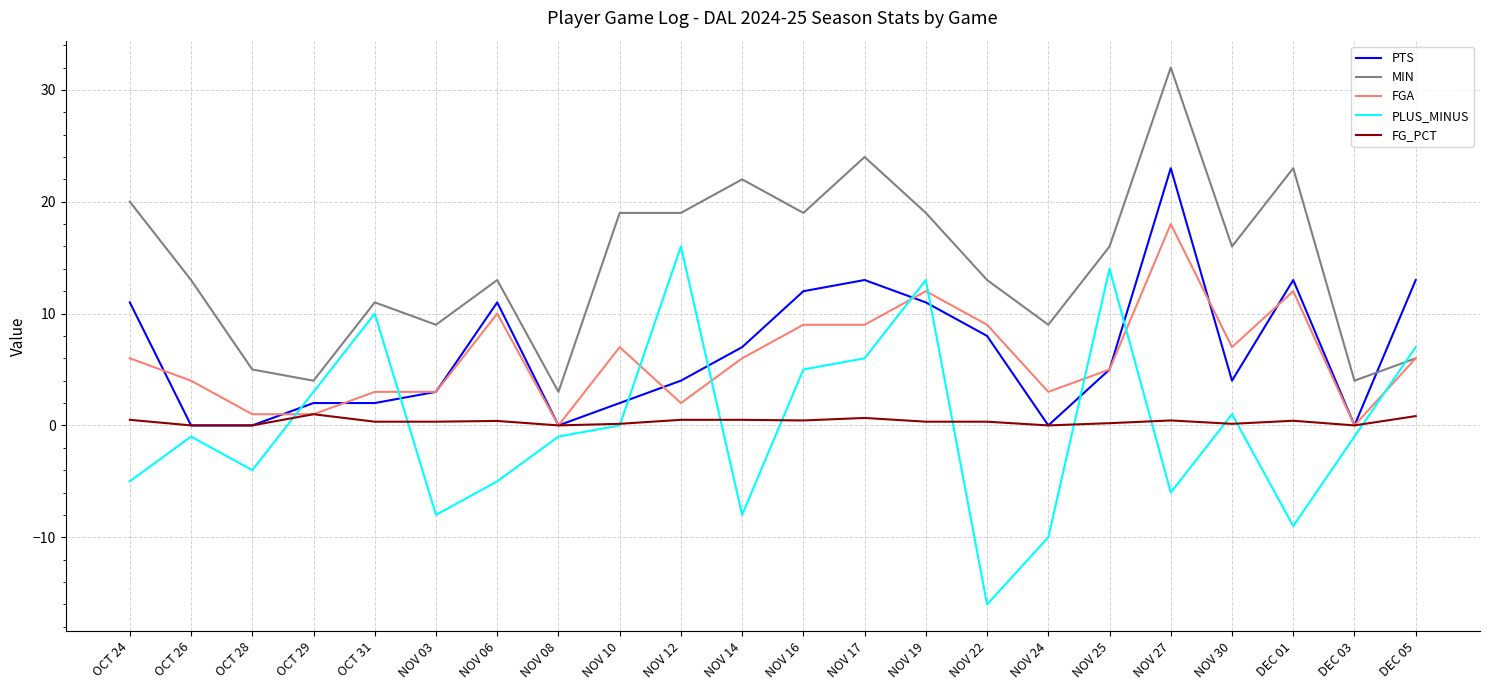

Which series has the widest spread of values?

PLUS_MINUS